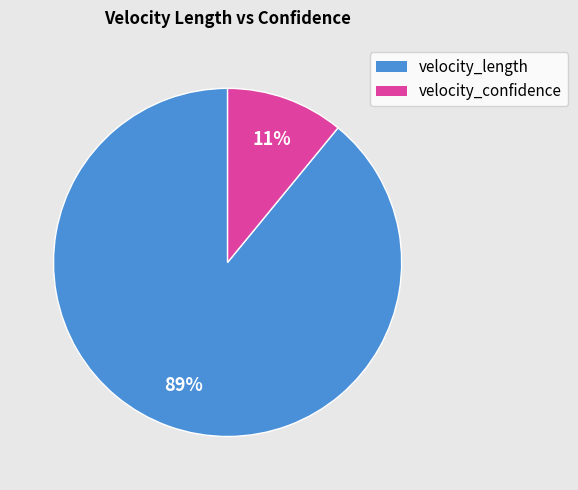

Count the number of slices in the pie.

2